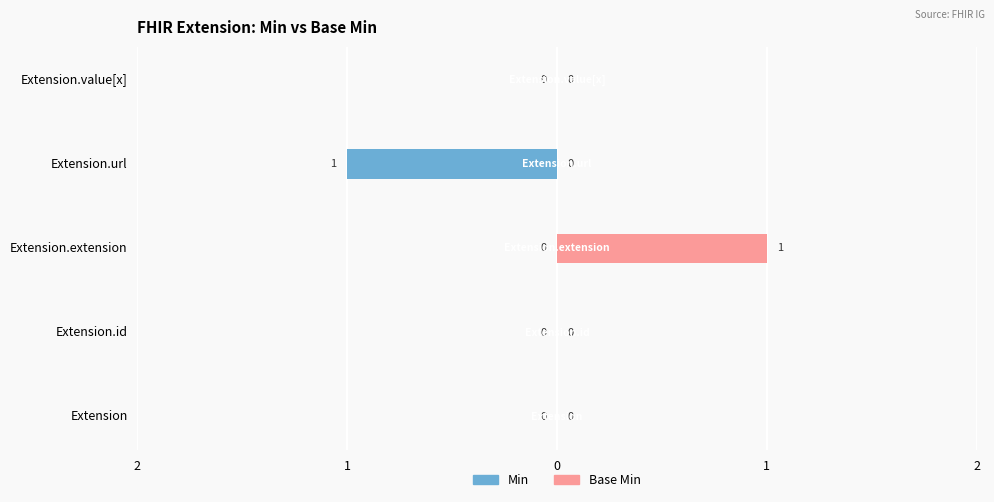

The Base Min series shows 0 at Extension.id. True or false?

True